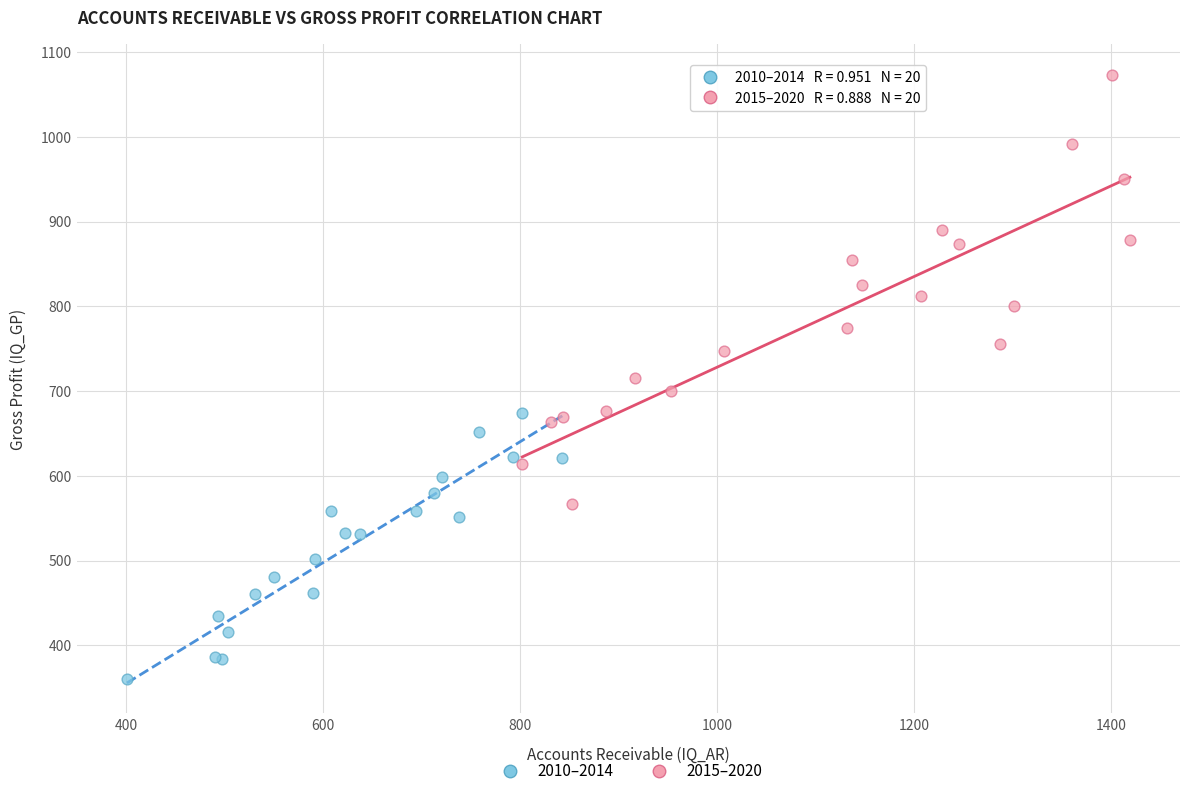

What are all the series names shown in the legend?

2010–2014, 2015–2020